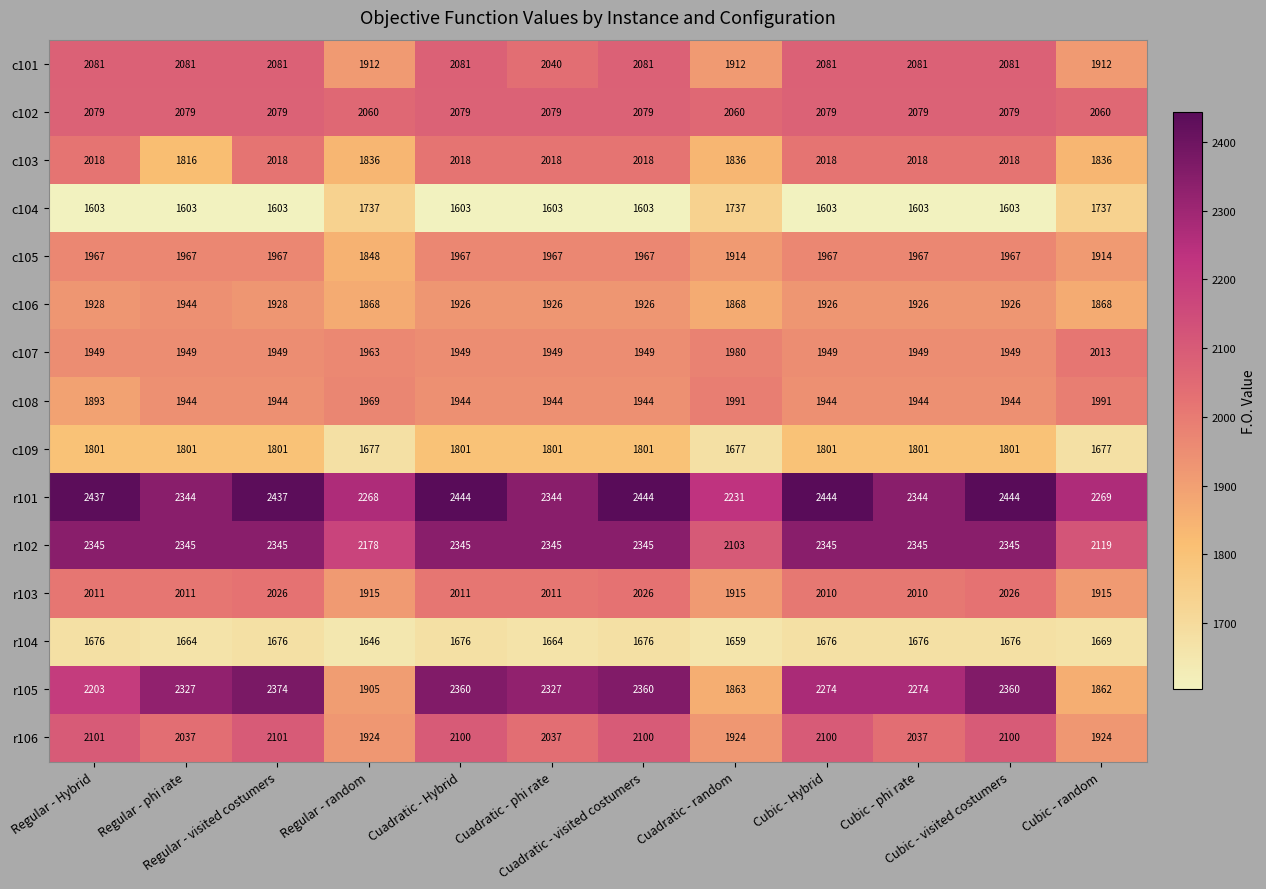

What is the smallest value displayed?

1603